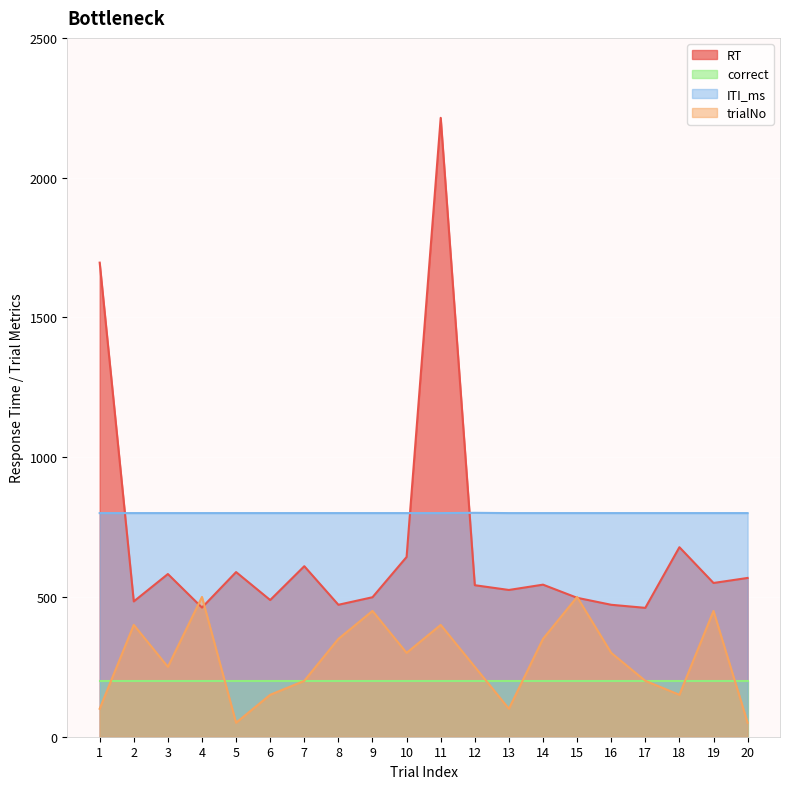

True or false: ITI_ms has a value of 1072 at 9.

False